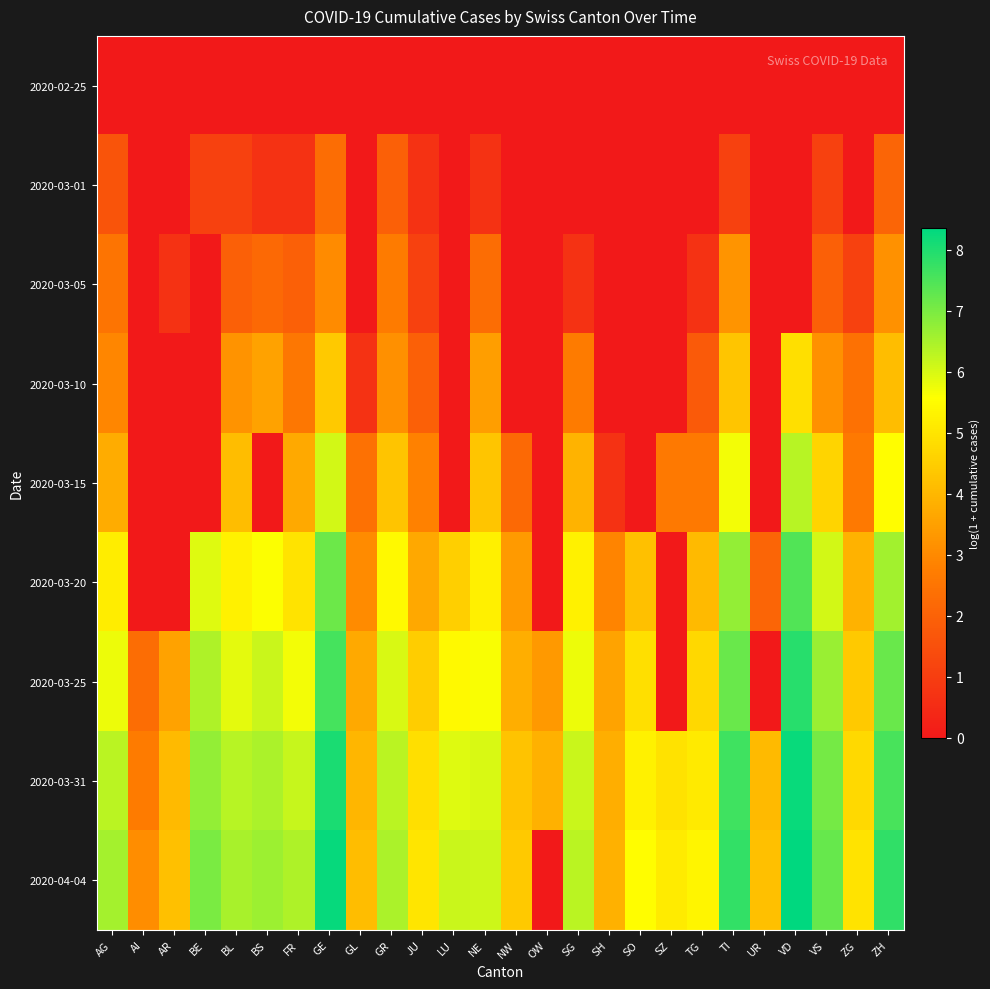

At which category is the sum across all series the highest?

GE